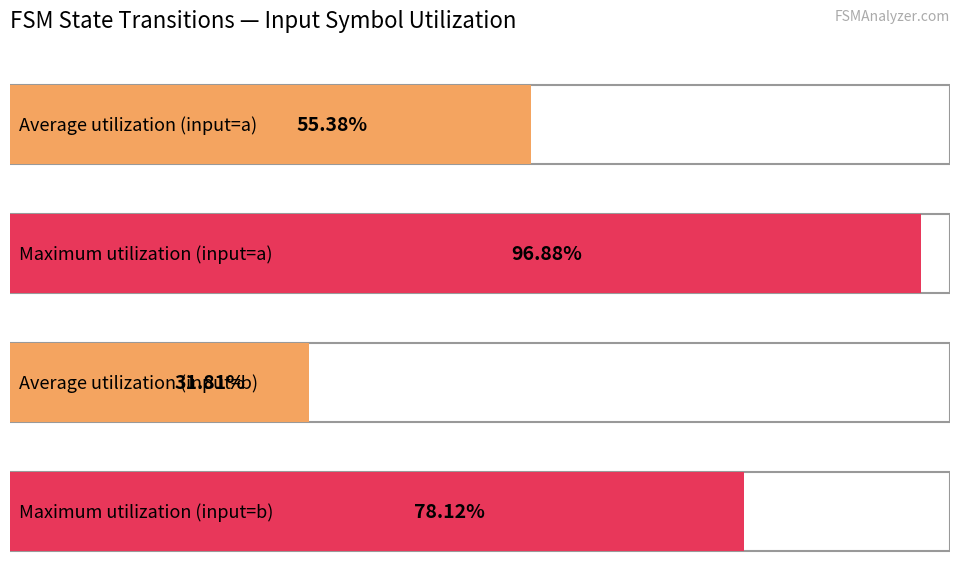

The value of input_b_destinations at 8 is 10. True or false?

False